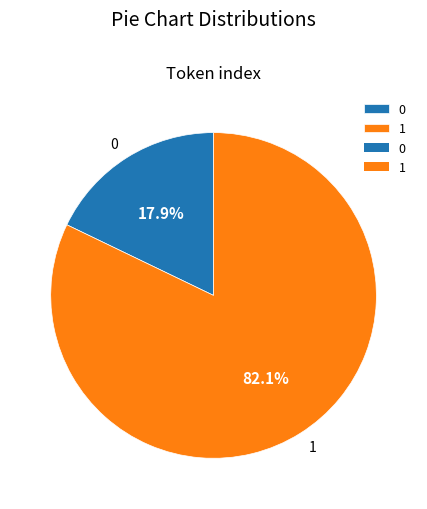

To the nearest percent, what is the combined percentage of 0 and 1?

100%